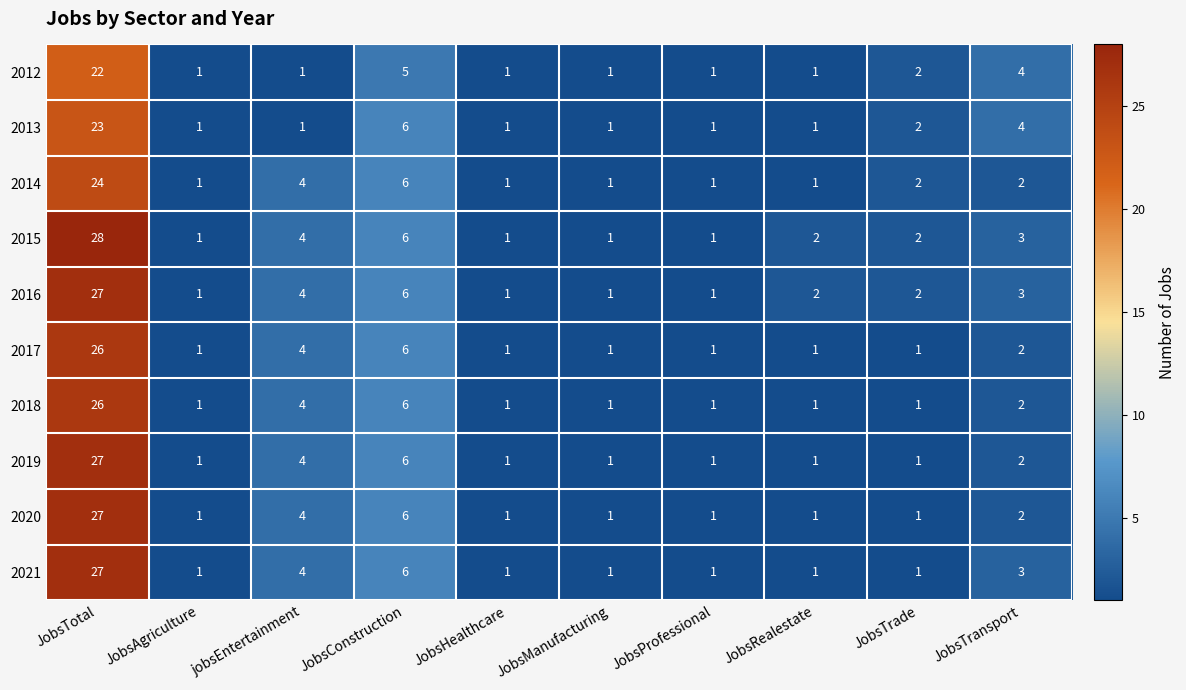

What is the sum of all 2012 values?

39